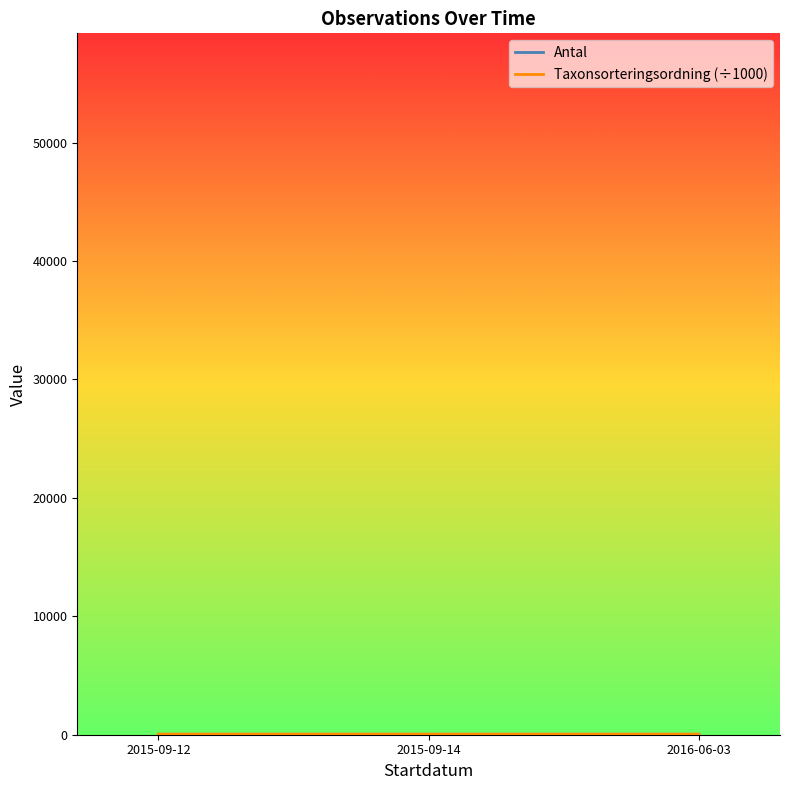

Which has a higher value, 2015-09-12 or 2015-09-14?

2015-09-14